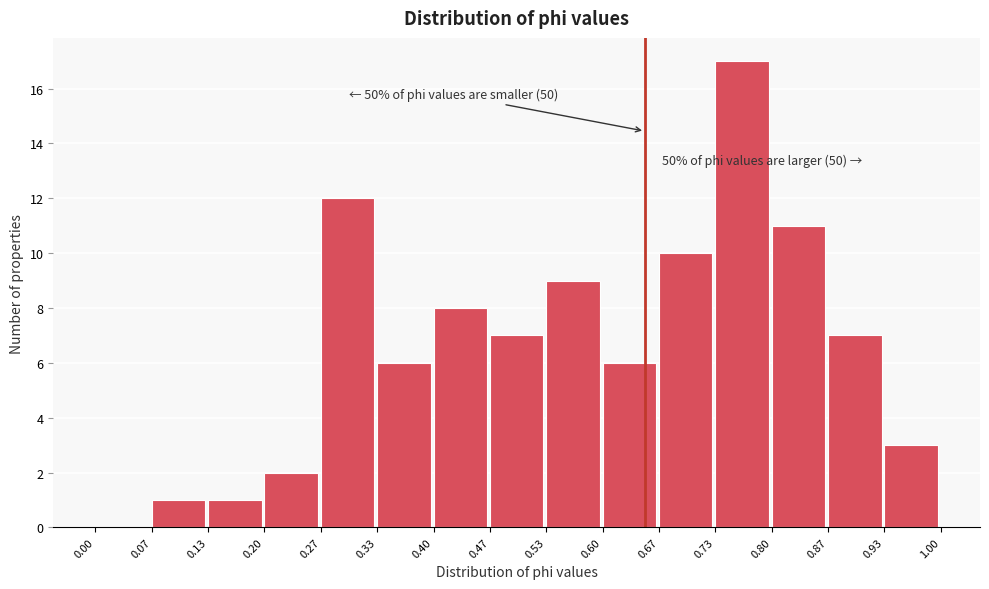

Over which range of the x-axis is the bar tallest?

0.73 to 0.80